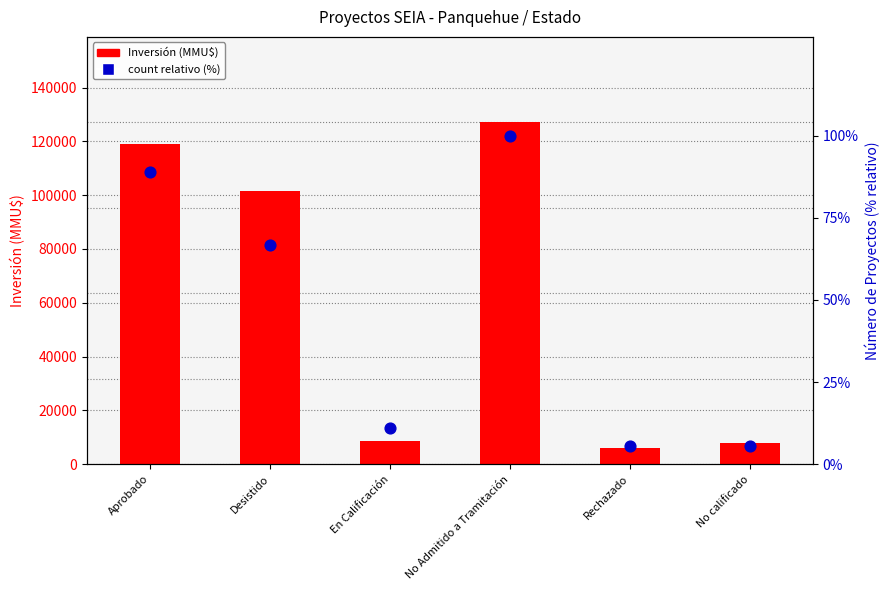

Is the value of count (percentile) at No calificado greater than the value of Inversión (MMU$) at En Calificación?

No